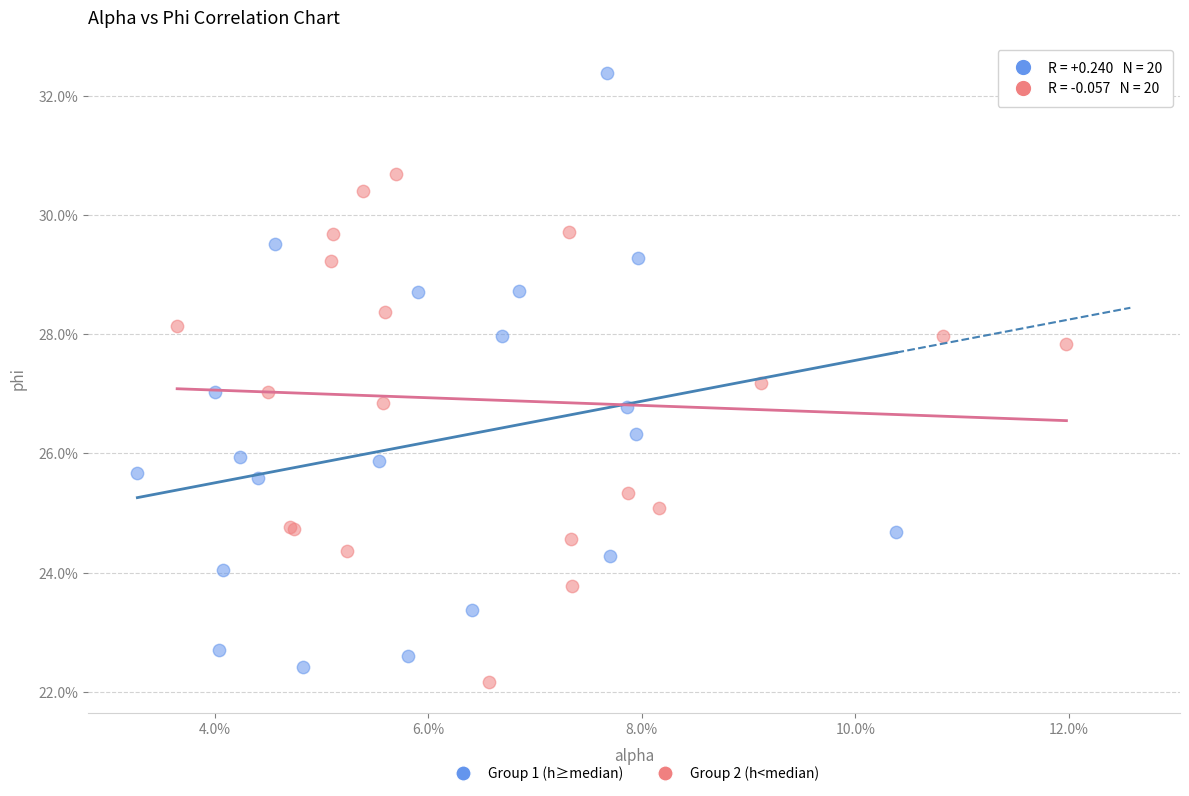

What are all the series names shown in the legend?

Group 1 (h≥median), Group 2 (h<median)